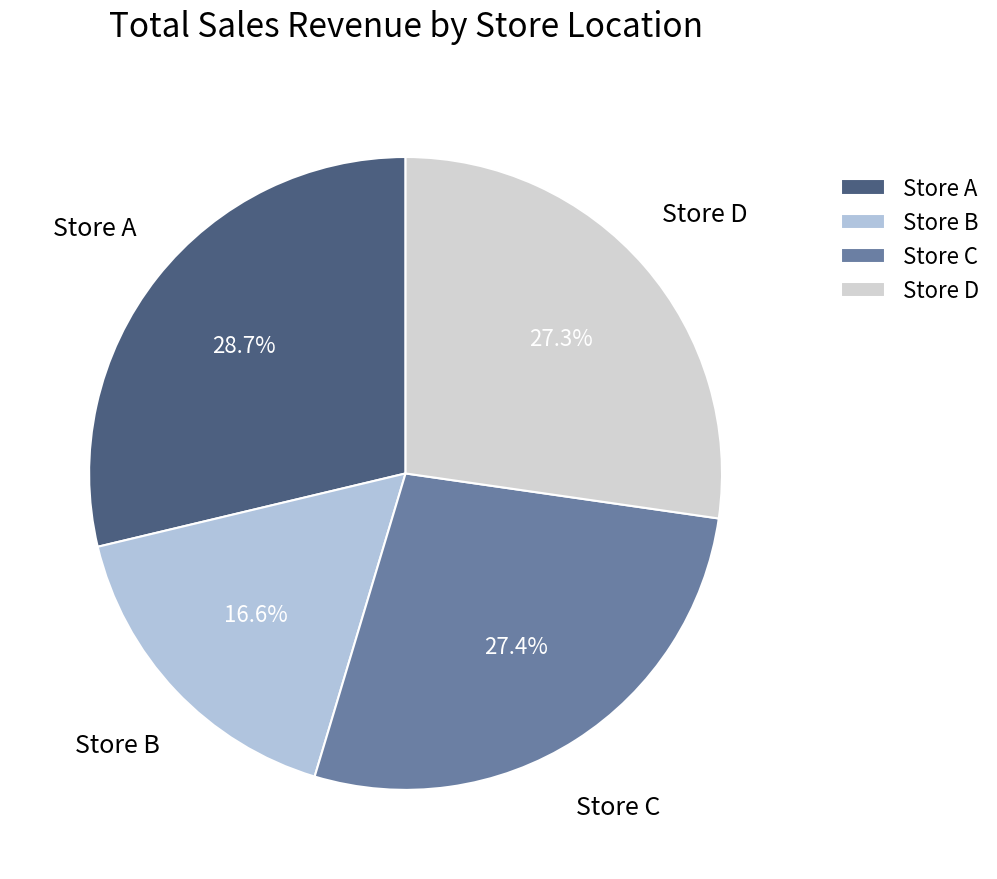

To the nearest percent, what is the combined percentage of Store A and Store C?

56%